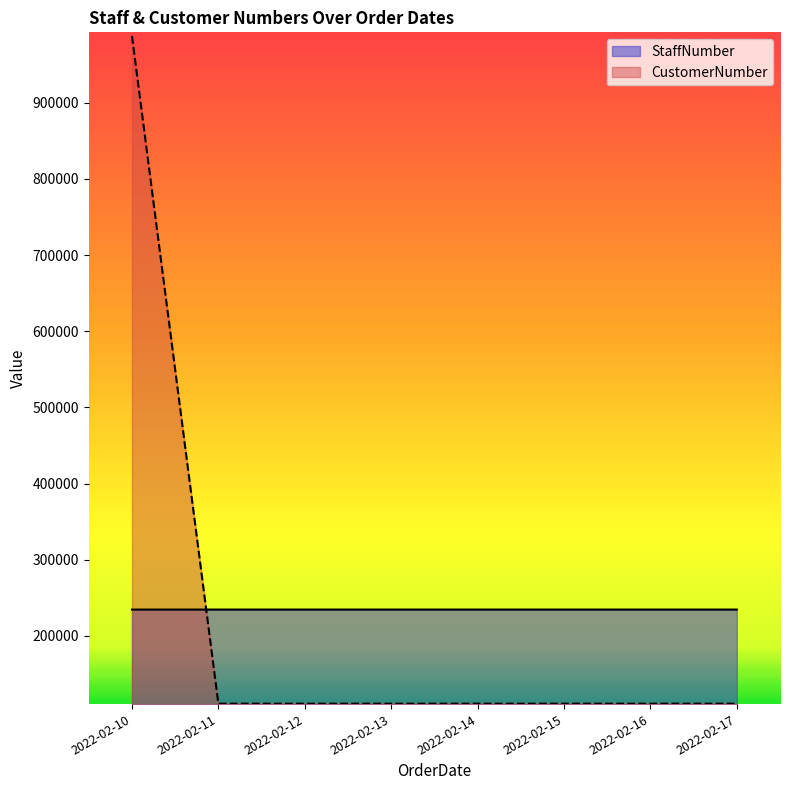

How many lines are shown in the chart?

2